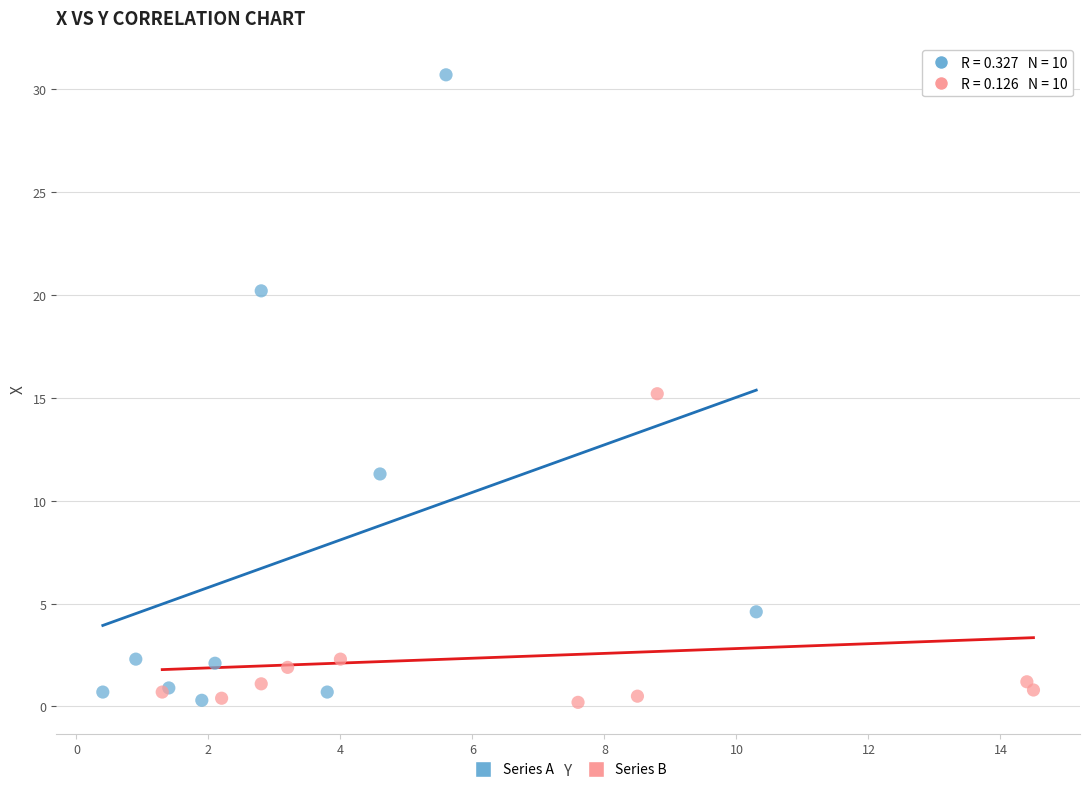

Which series contains the highest Y value?

Series A